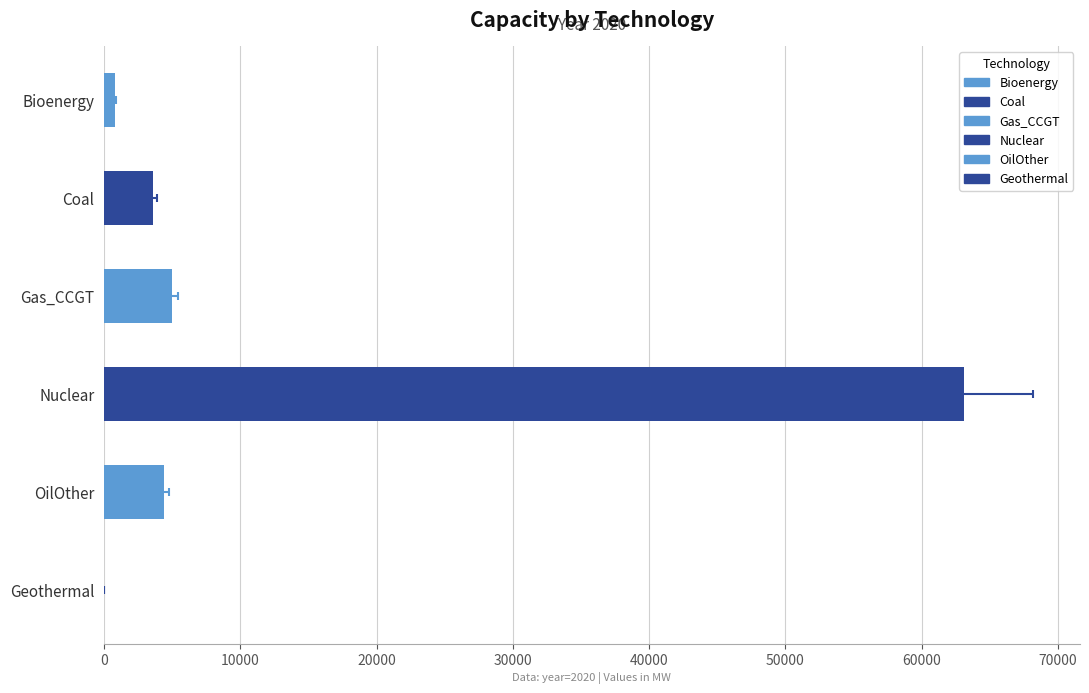

Which series has the widest spread of values?

Bioenergy